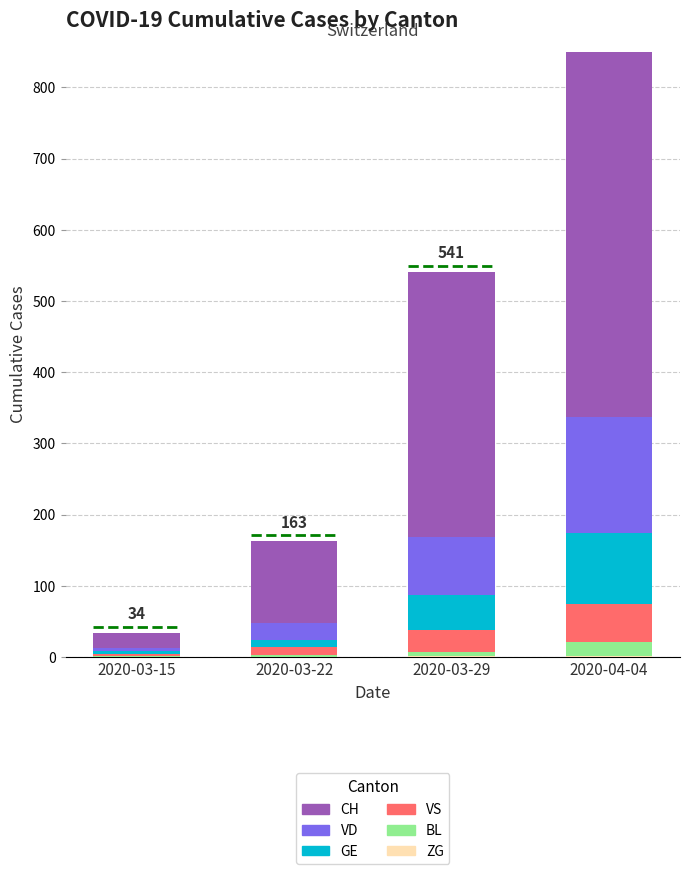

Which series has the widest spread of values?

CH